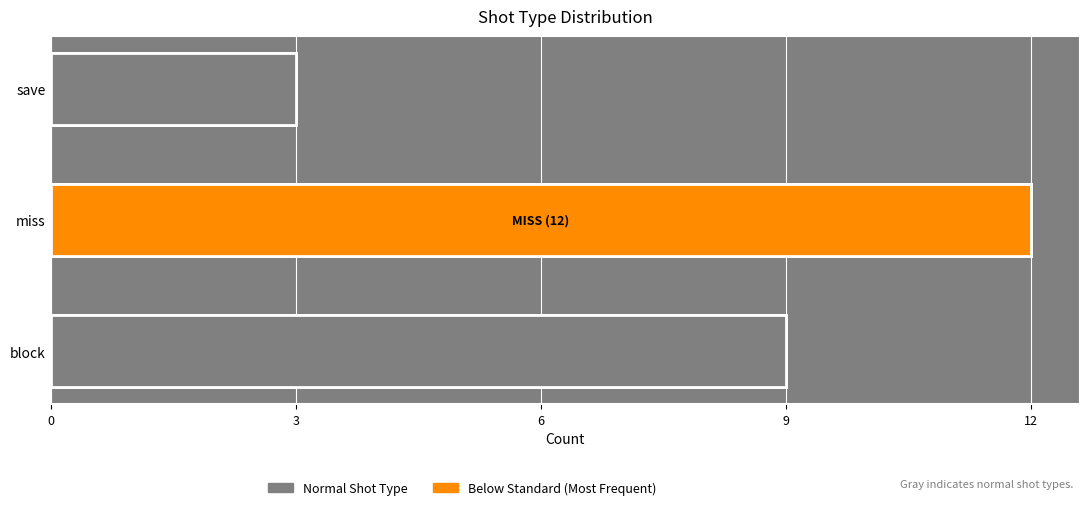

The value at save is 5. True or false?

False